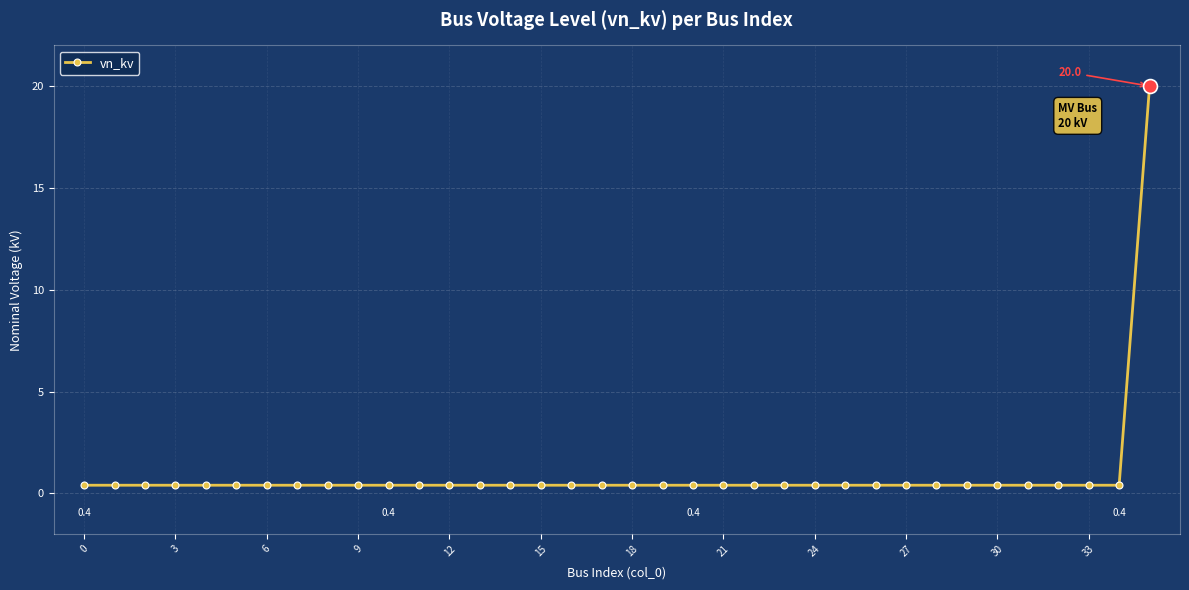

What is the difference between the maximum and minimum values?

19.6